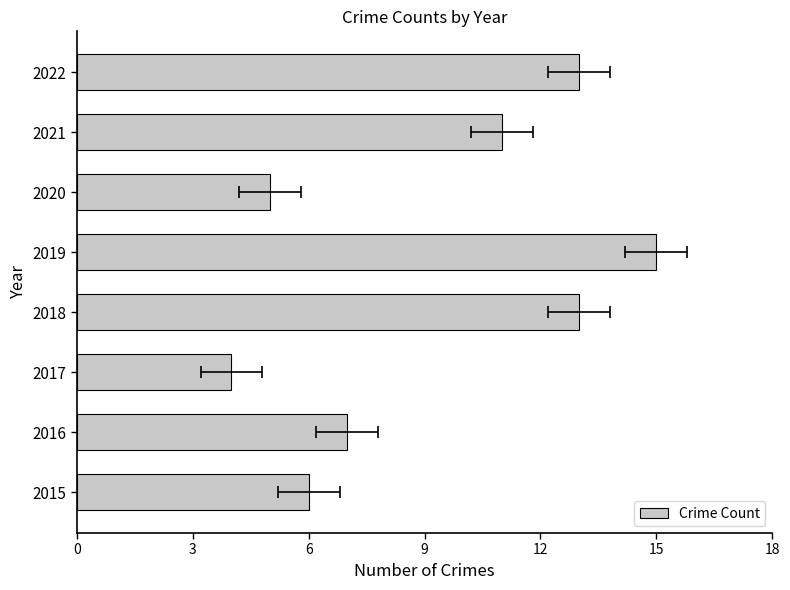

What is the sum of all values?

74